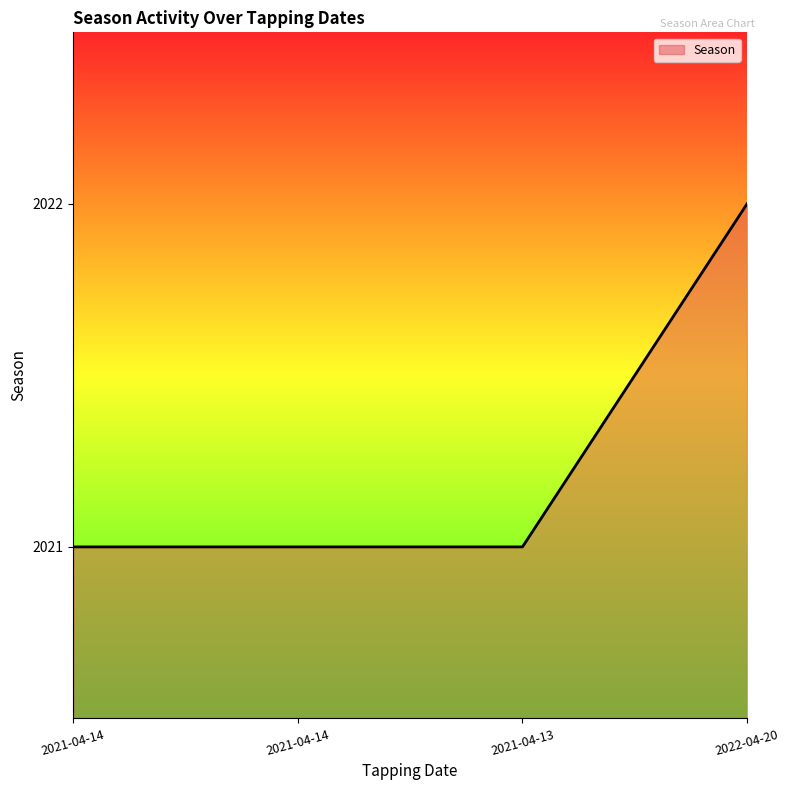

Does the chart display data point markers on the line(s)?

No